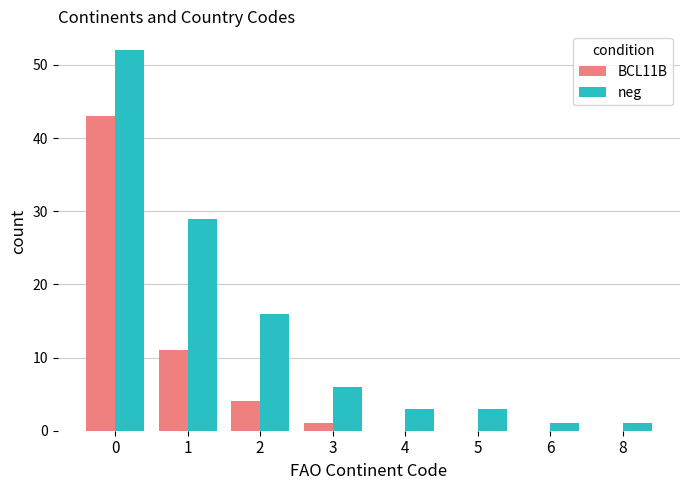

Reading left to right, extract all data points from this chart.

BCL11B: 43	11	4	1	0	0	0	0
neg: 52	29	16	6	3	3	1	1